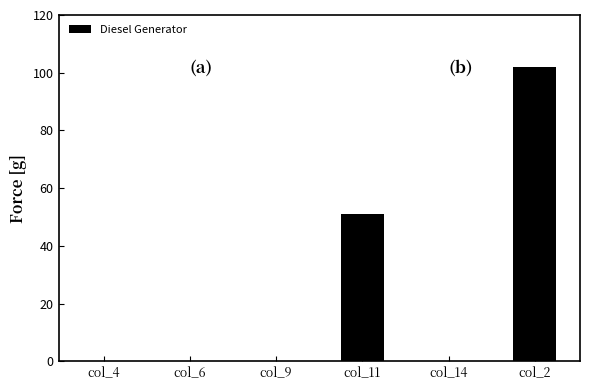

Does the chart contain stacked bars?

No